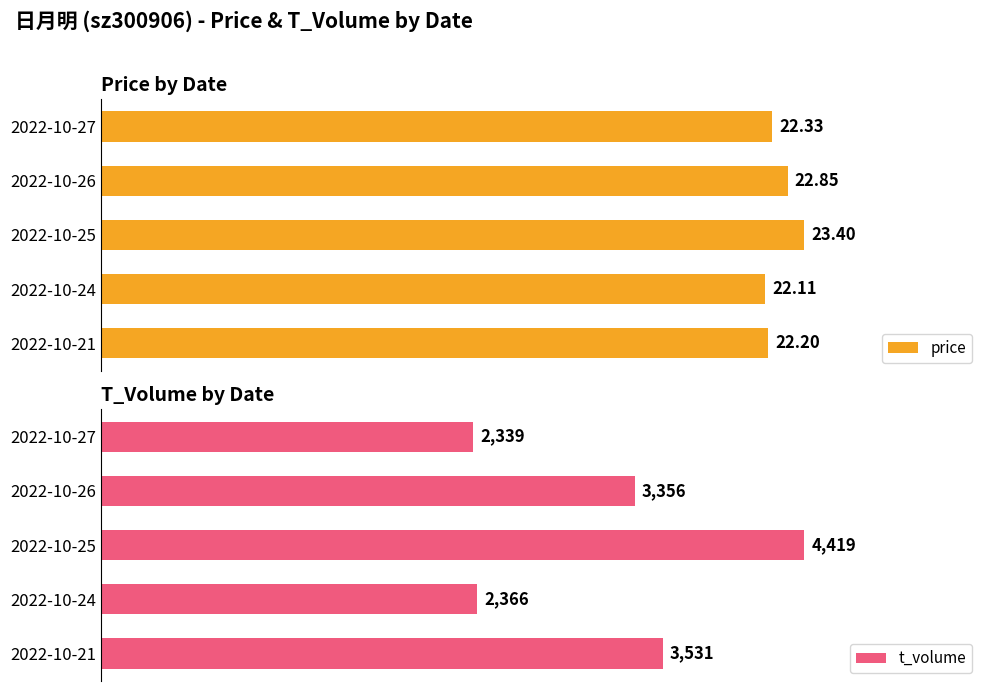

At which label is t_volume closest to 3379?

2022-10-26